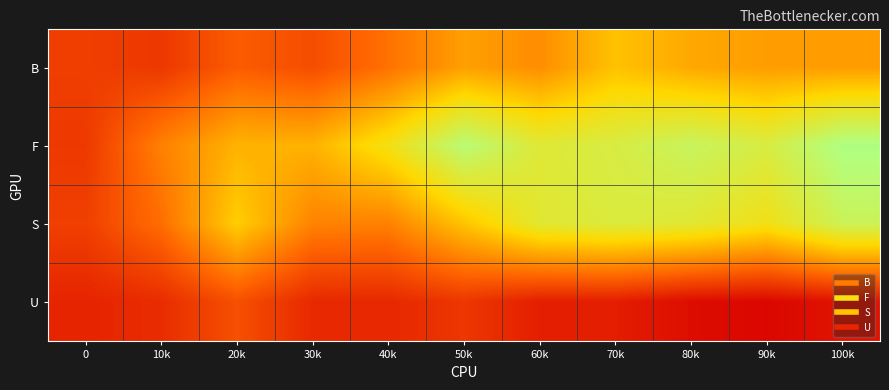

Which label corresponds to the largest value in the chart?

100k